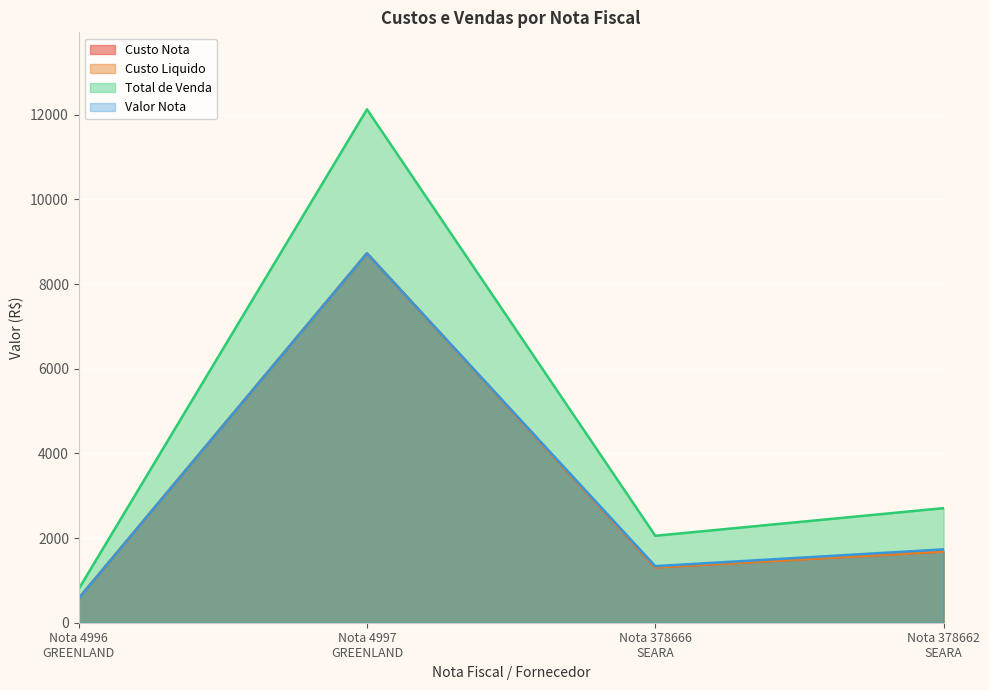

What is the lowest value of the Custo Nota series?

573.9